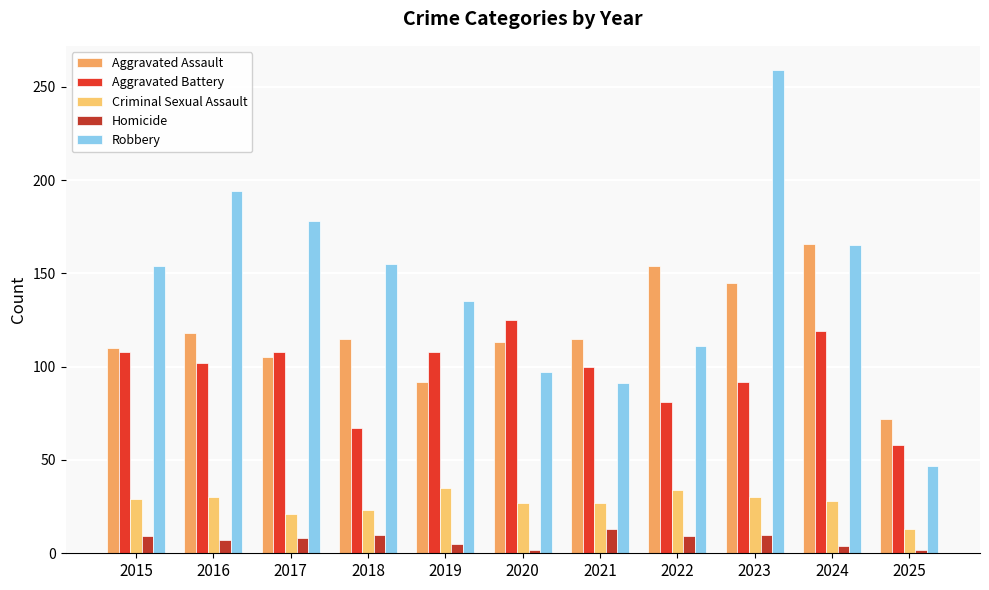

Is the value of Robbery at 2015 greater than the value of Aggravated Assault at 2024?

No